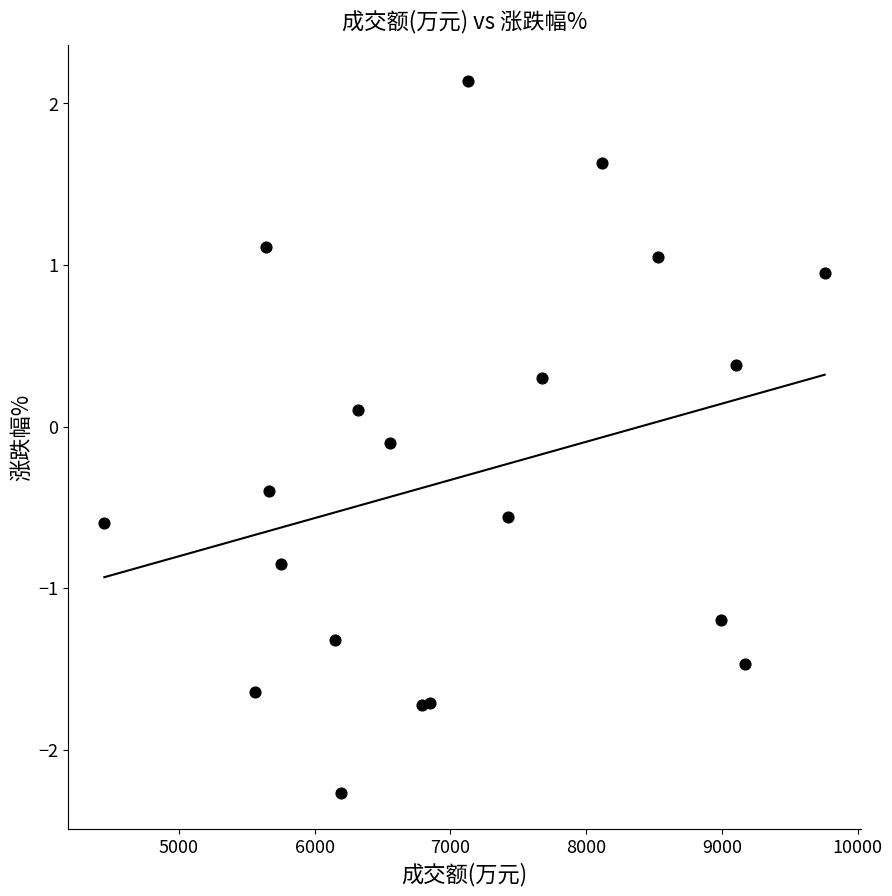

What is the range of X values (max minus min)?

5306.0